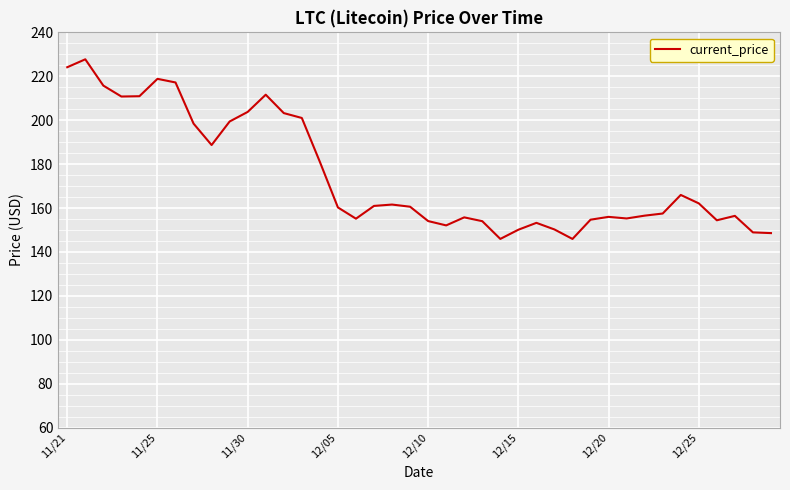

What is the difference between the maximum and minimum values?

81.8